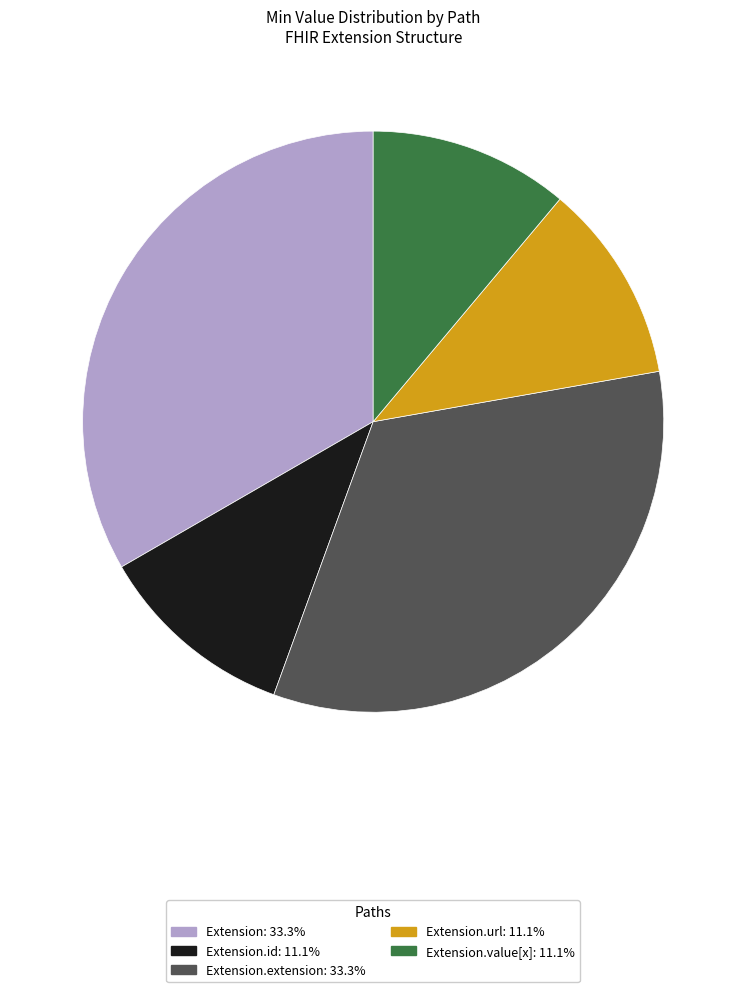

Does any single category account for the majority?

No